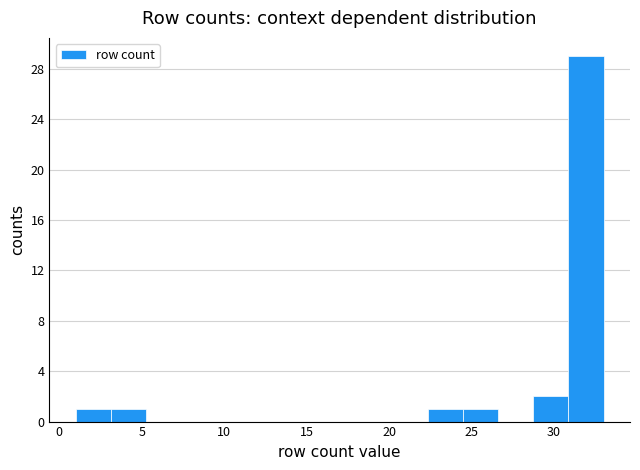

How tall is the bar that spans 28.5 to 31.0 on the x-axis? Neither the bar edges nor the heights are printed on the chart, so give them approximately, as read against the axes.

2